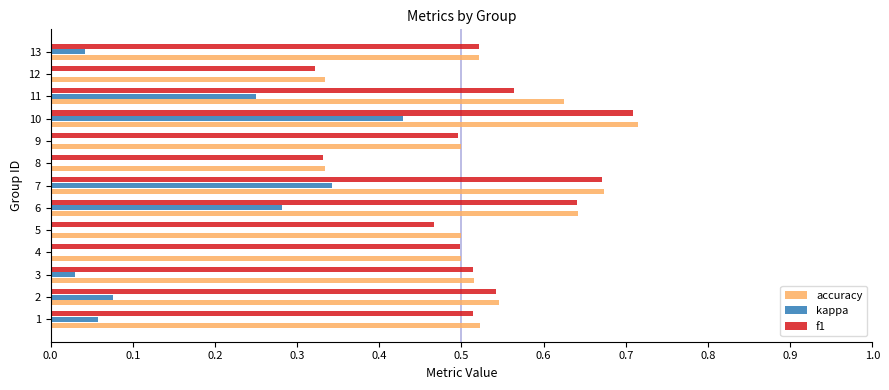

Count the number of data series in this chart.

3